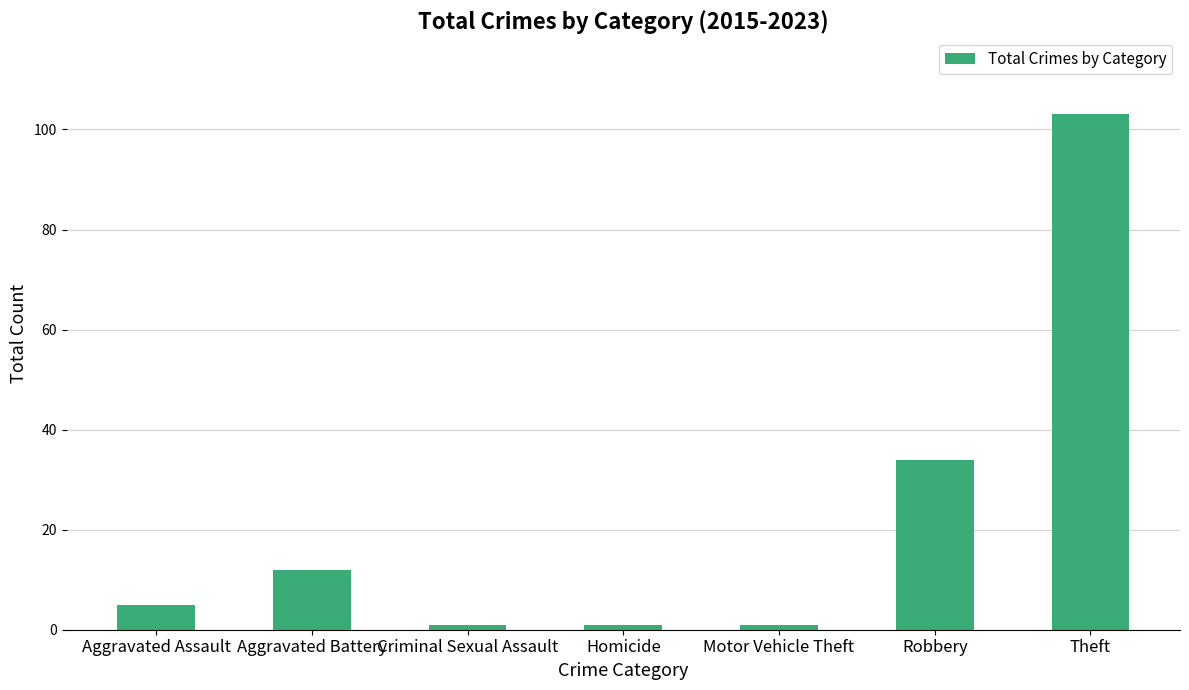

Count the number of categories in the chart.

7